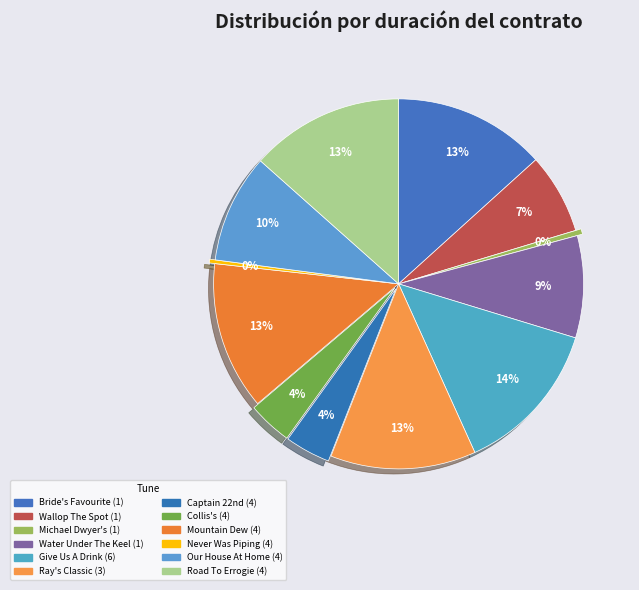

Which category has the smallest portion of the pie?

Never Was Piping So Gay (4)